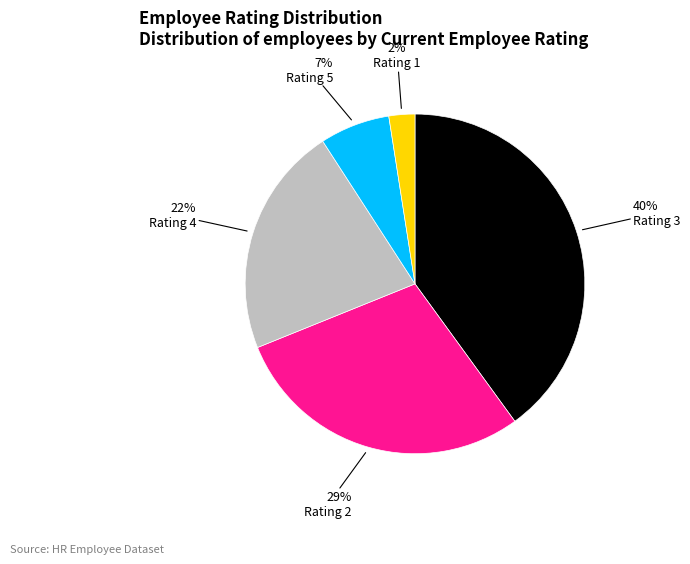

Does any single category account for the majority?

No